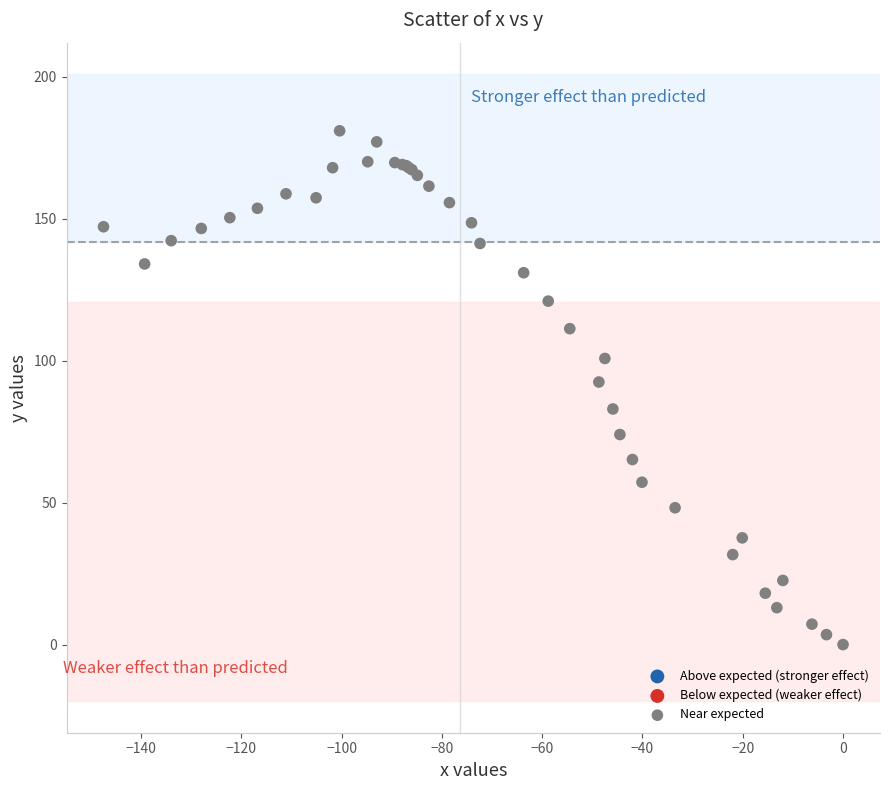

What Y value in the scatter plot is closest to 90?

92.5